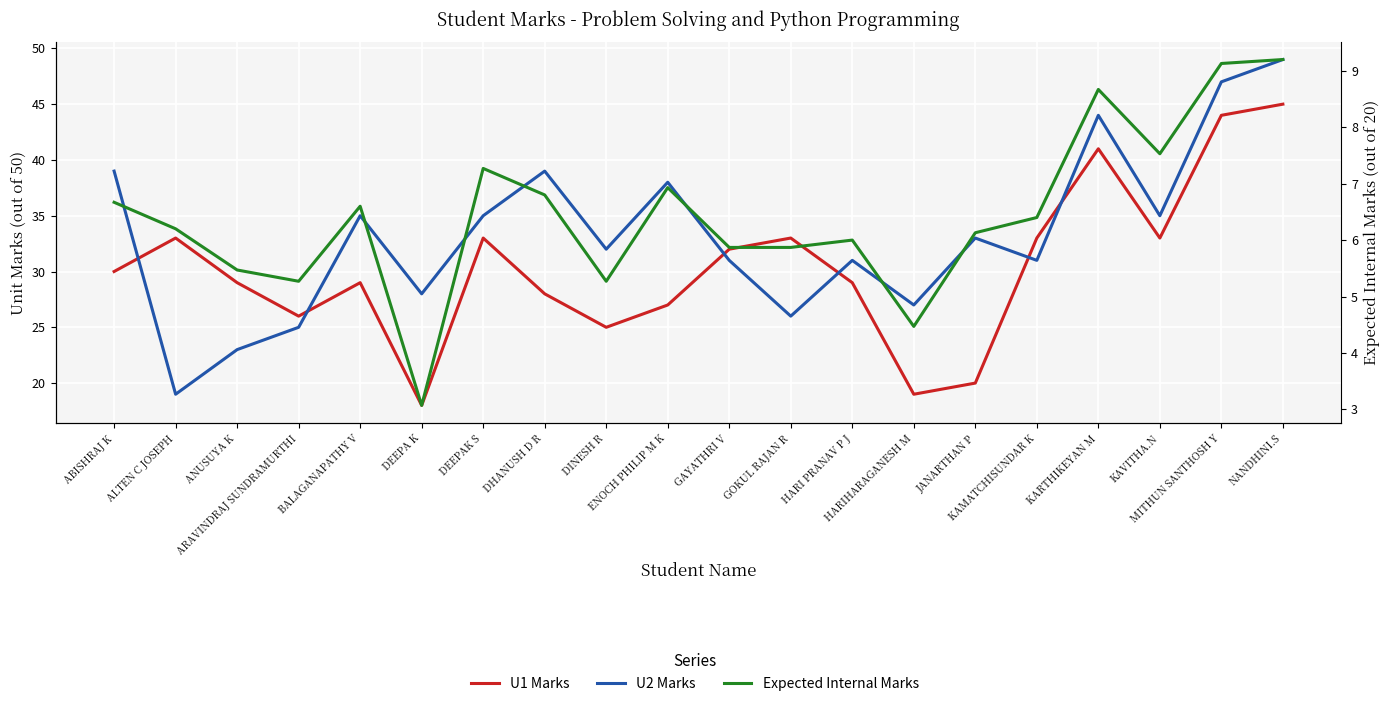

Is it true that Expected Internal Marks equals 9.7 at JANARTHAN P?

False